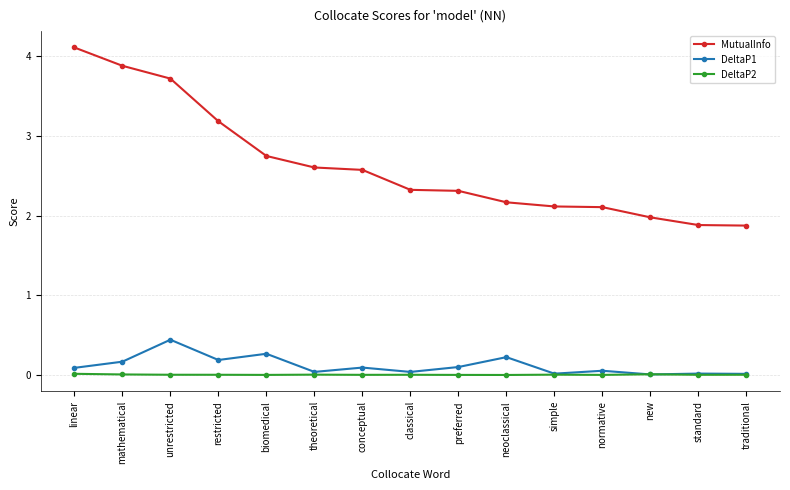

True or false: DeltaP1 has more than 2 interior local peaks.

True